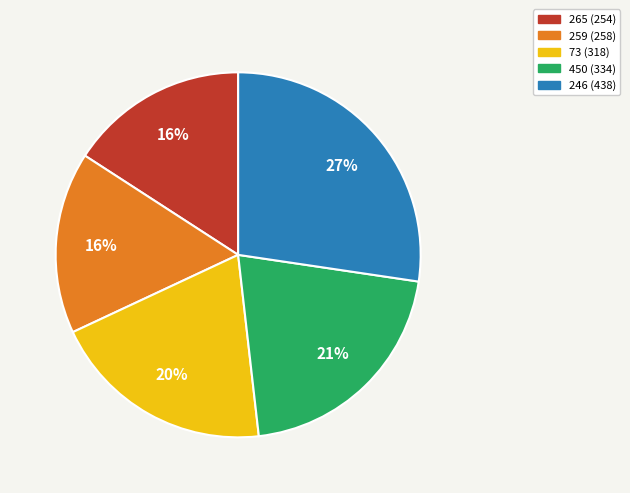

Approximately how many times larger is the value at 246 compared to 265?

1.7